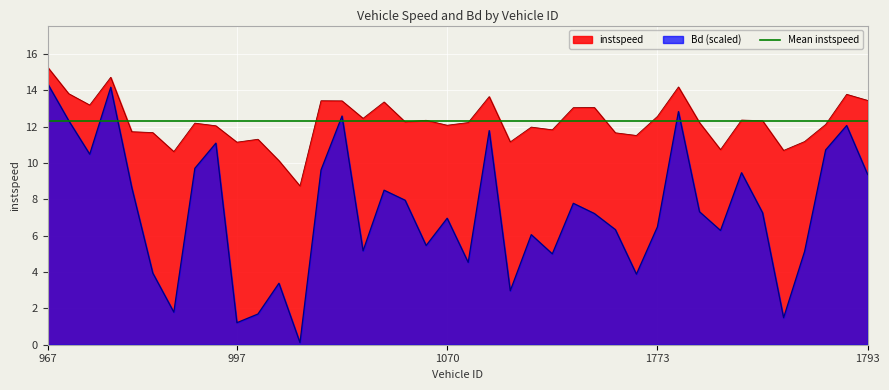

Rank the series by their average value, from lowest to highest.

Bd, instspeed